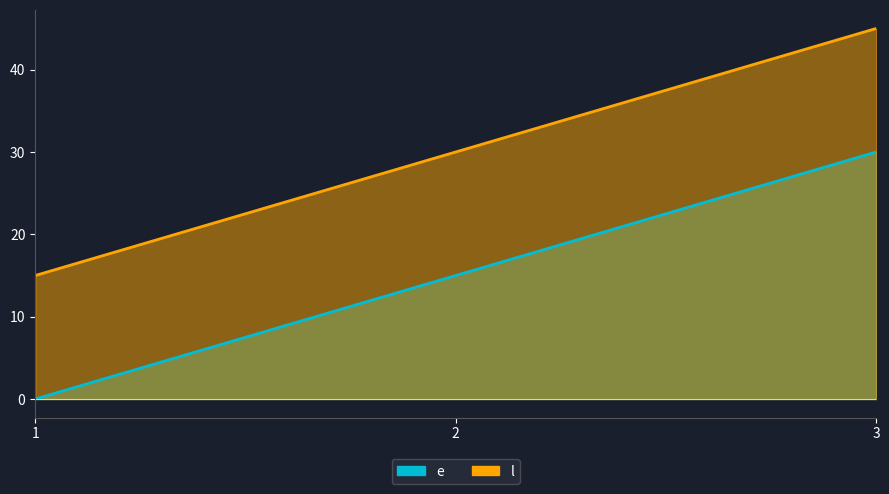

At which label does l reach its peak?

3